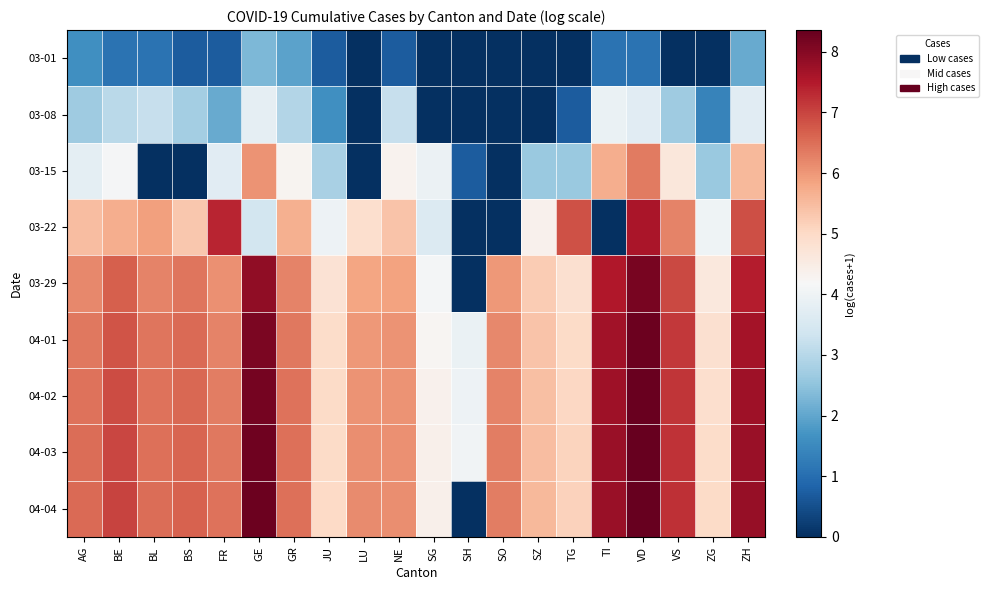

Reading left to right, what are all the values shown in this chart?

03-01: AG=1.6	BE=1.1	BL=1.1	BS=0.7	FR=0.7	GE=2.3	GR=1.9	JU=0.7	LU=0.0	NE=0.7	SG=0.0	SH=0.0	SO=0.0	SZ=0.0	TG=0.0	TI=1.1	VD=1.1	VS=0.0	ZG=0.0	ZH=2.1
03-08: AG=2.7	BE=3.0	BL=3.2	BS=2.8	FR=2.1	GE=3.8	GR=2.9	JU=1.6	LU=0.0	NE=3.2	SG=0.0	SH=0.0	SO=0.0	SZ=0.0	TG=0.7	TI=3.9	VD=3.7	VS=2.7	ZG=1.4	ZH=3.7
03-15: AG=3.8	BE=4.1	BL=0.0	BS=0.0	FR=3.7	GE=6.1	GR=4.3	JU=2.8	LU=0.0	NE=4.3	SG=3.9	SH=0.7	SO=0.0	SZ=2.6	TG=2.6	TI=5.7	VD=6.3	VS=4.6	ZG=2.6	ZH=5.5
03-22: AG=5.5	BE=5.7	BL=5.9	BS=5.3	FR=7.3	GE=3.4	GR=5.7	JU=4.0	LU=4.9	NE=5.4	SG=3.6	SH=0.0	SO=0.0	SZ=4.4	TG=6.9	TI=0.0	VD=7.6	VS=6.3	ZG=4.0	ZH=6.9
03-29: AG=6.2	BE=6.7	BL=6.3	BS=6.4	FR=6.1	GE=7.9	GR=6.3	JU=4.8	LU=5.8	NE=5.8	SG=4.1	SH=0.0	SO=6.0	SZ=5.3	TG=4.9	TI=7.5	VD=8.1	VS=6.9	ZG=4.6	ZH=7.5
04-01: AG=6.4	BE=6.8	BL=6.4	BS=6.5	FR=6.3	GE=8.1	GR=6.4	JU=4.9	LU=6.0	NE=6.0	SG=4.3	SH=3.9	SO=6.2	SZ=5.4	TG=5.0	TI=7.7	VD=8.3	VS=7.1	ZG=4.8	ZH=7.7
04-02: AG=6.4	BE=6.9	BL=6.4	BS=6.6	FR=6.3	GE=8.2	GR=6.4	JU=5.0	LU=6.0	NE=6.1	SG=4.3	SH=4.0	SO=6.2	SZ=5.4	TG=5.0	TI=7.7	VD=8.3	VS=7.2	ZG=4.9	ZH=7.7
04-03: AG=6.5	BE=7.0	BL=6.5	BS=6.6	FR=6.4	GE=8.2	GR=6.5	JU=5.0	LU=6.1	NE=6.1	SG=4.4	SH=4.0	SO=6.3	SZ=5.5	TG=5.1	TI=7.8	VD=8.3	VS=7.2	ZG=4.9	ZH=7.8
04-04: AG=6.6	BE=7.0	BL=6.5	BS=6.6	FR=6.5	GE=8.3	GR=6.5	JU=5.0	LU=6.2	NE=6.1	SG=4.4	SH=0.0	SO=6.3	SZ=5.5	TG=5.1	TI=7.8	VD=8.4	VS=7.2	ZG=5.0	ZH=7.8